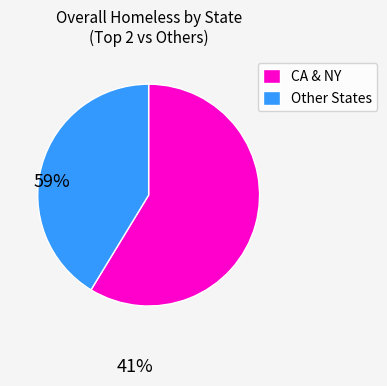

How many slices are in this pie chart?

2